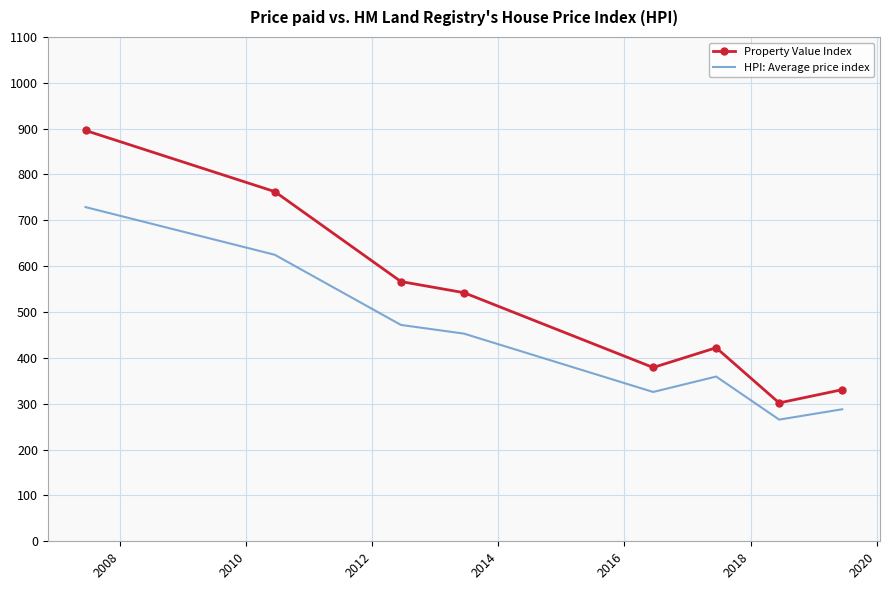

True or false: Property Value Index has more than 0 interior local peaks.

True